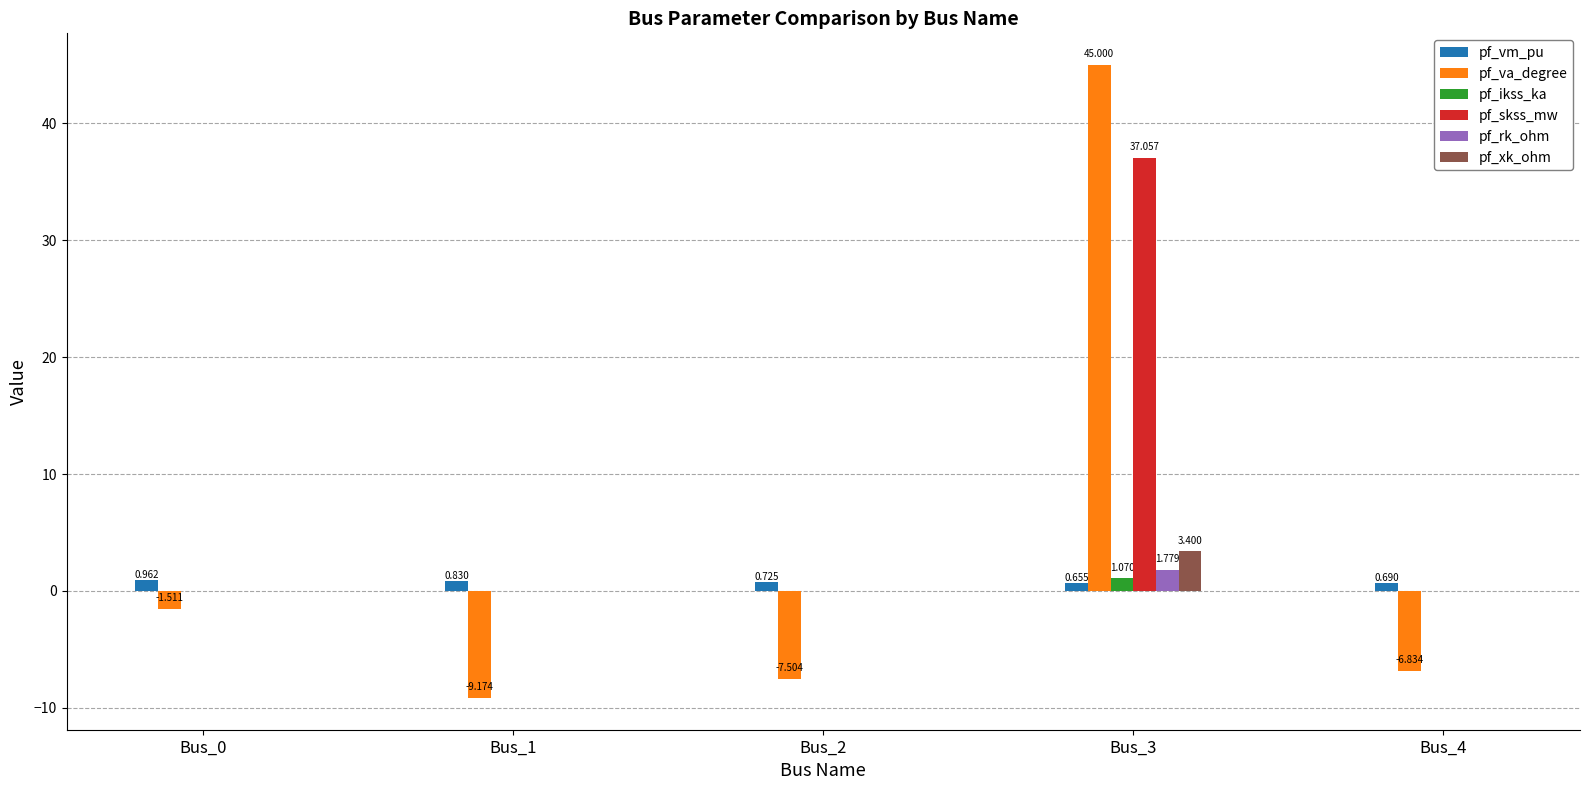

Between Bus_0 and Bus_3, which series saw the biggest shift?

pf_va_degree